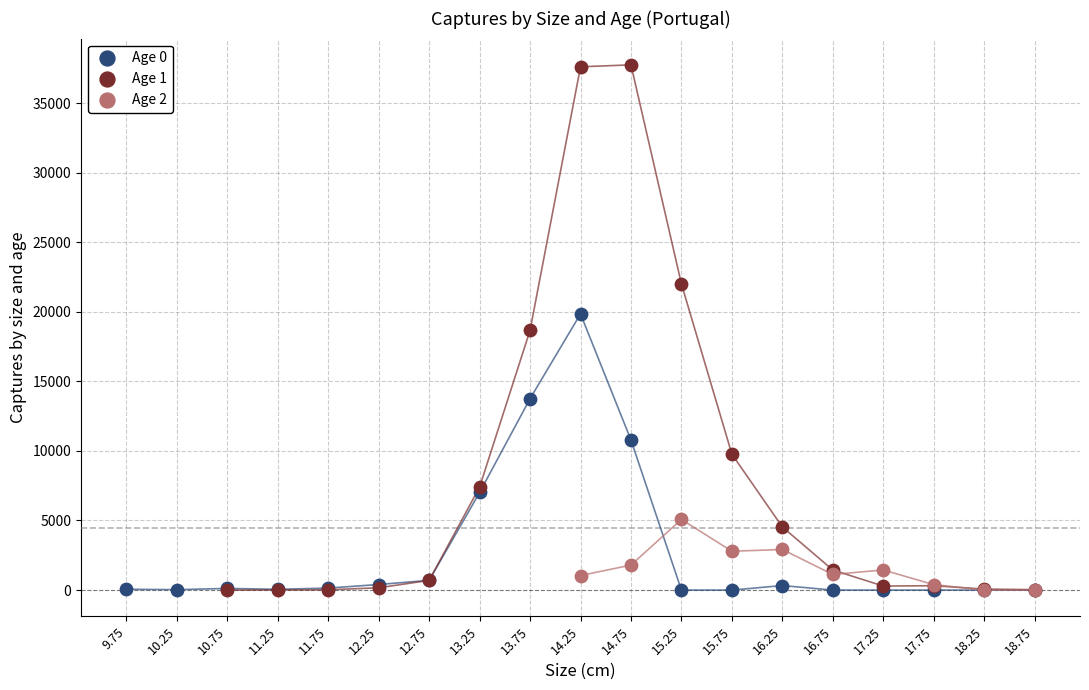

Which series has the largest Y range (max minus min)?

Age 1